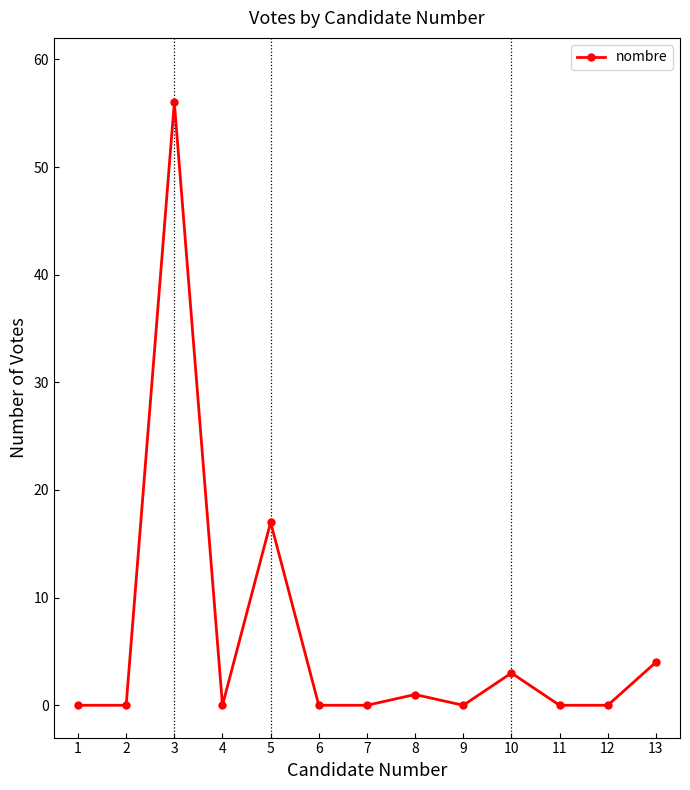

How many lines are shown in the chart?

1